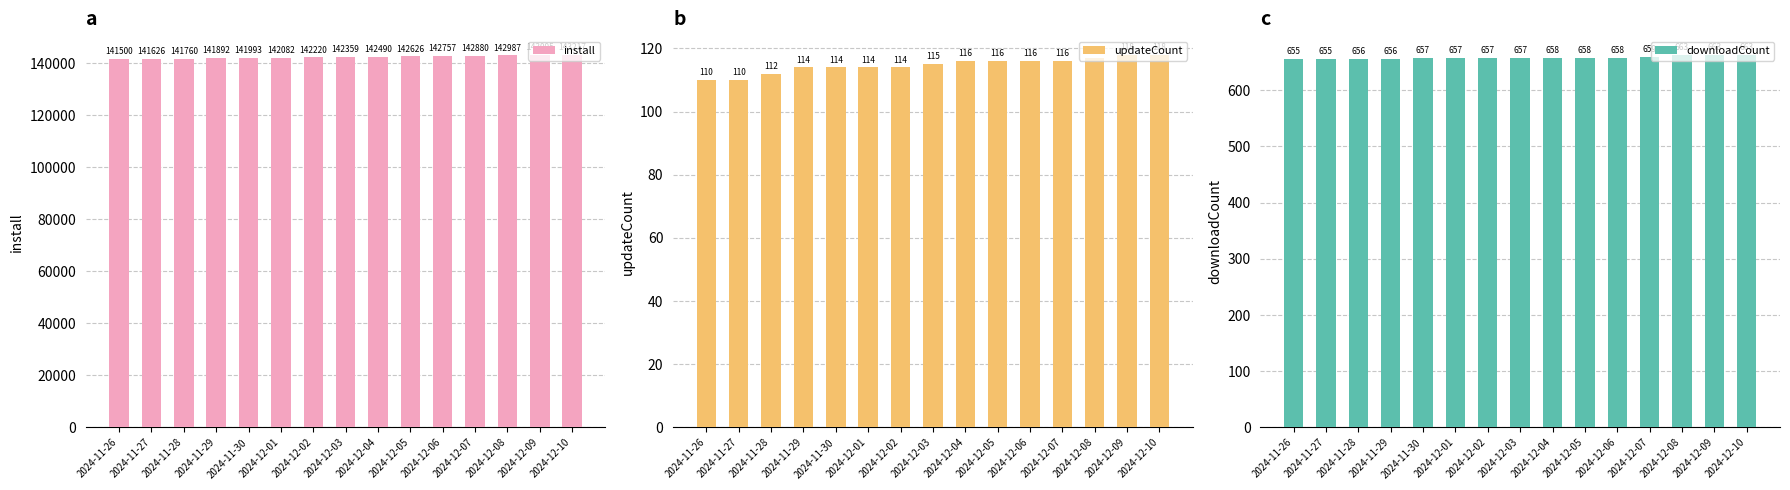

What position from the left is 2024-12-10?

15